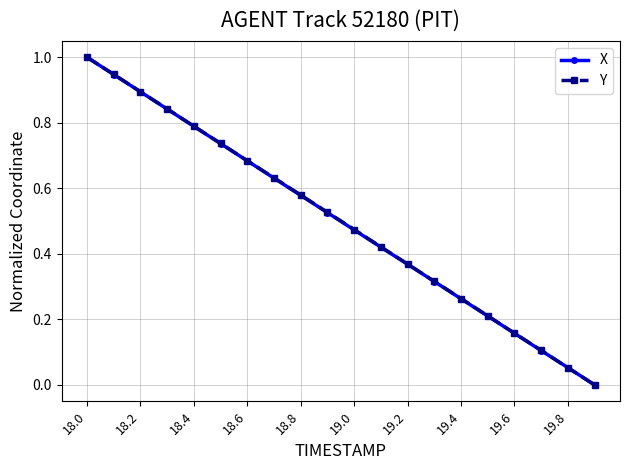

How many data points in Y are above 0?

19